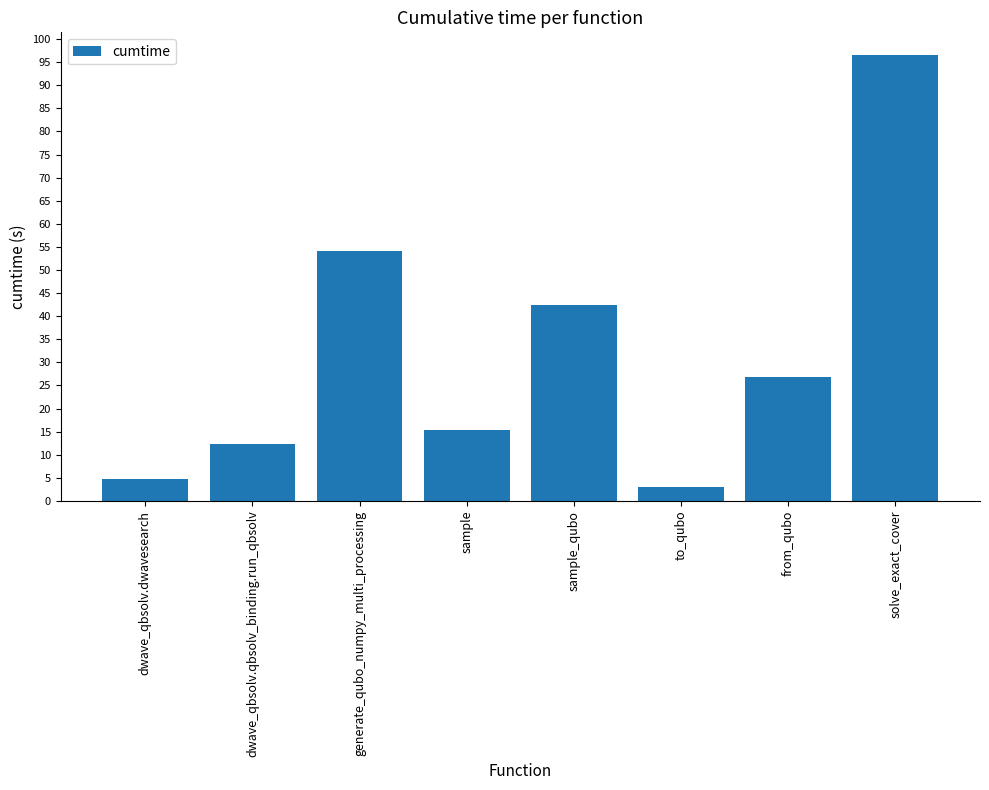

Reading left to right, transcribe all the data shown in this chart.

dwave_qbsolv.dwavesearch=4.9	dwave_qbsolv.qbsolv_binding.run_qbsolv=12.4	generate_qubo_numpy_multi_processing=54.2	sample=15.4	sample_qubo=42.5	to_qubo=3.0	from_qubo=26.9	solve_exact_cover=96.6